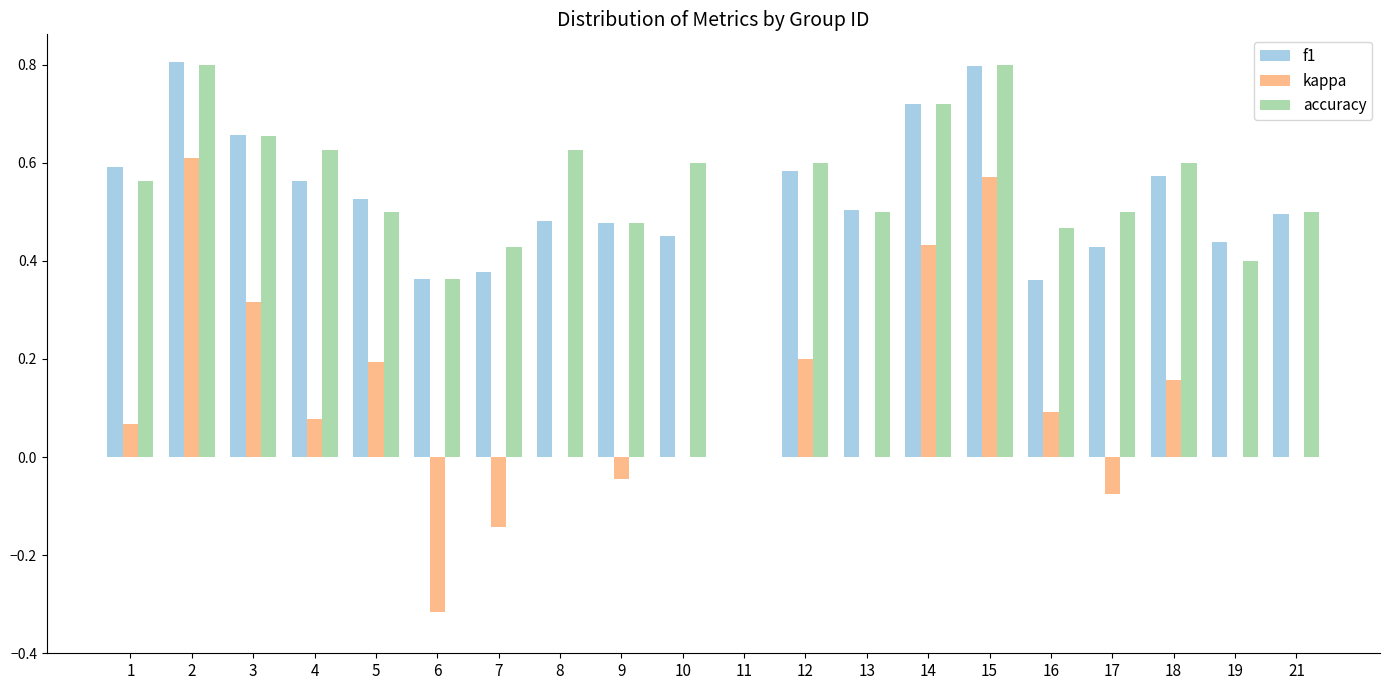

Which series has the largest range (max minus min)?

kappa